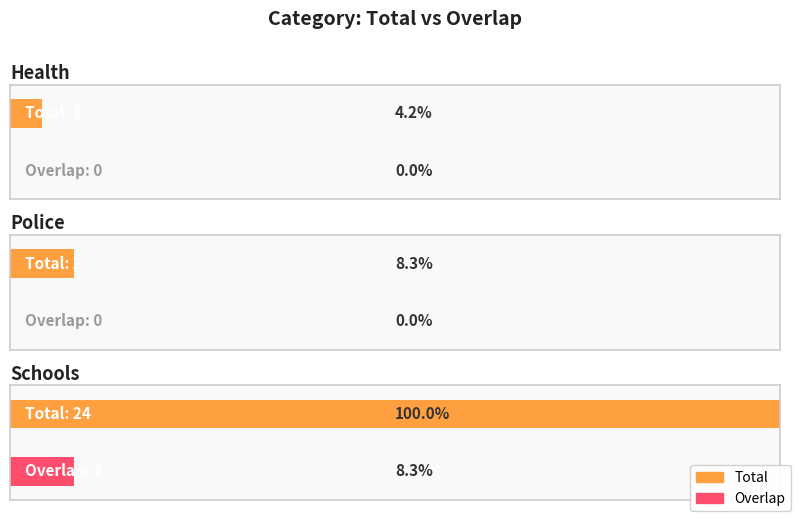

Rank the series at police from highest to lowest value.

Total, Overlap